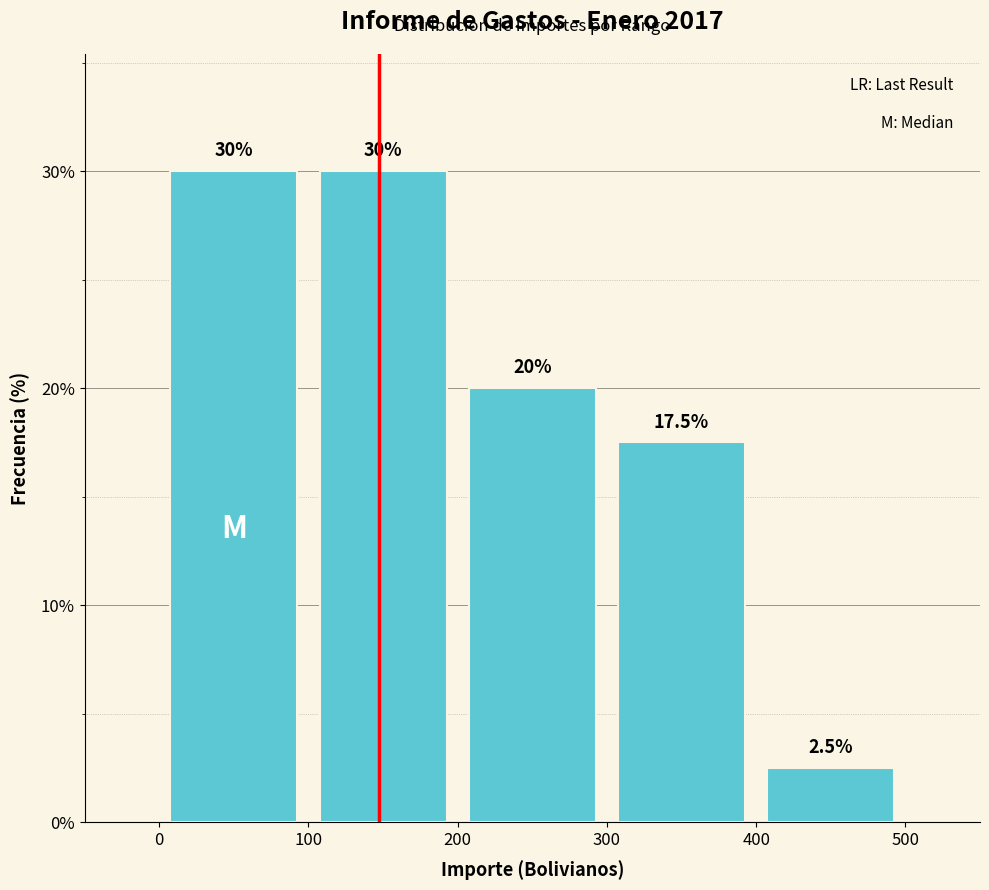

Reading left to right, transcribe this chart: for each bar, give the range it covers on the x-axis and its height.

0 to 100: 30.0
100 to 200: 30.0
200 to 300: 20.0
300 to 400: 17.5
400 to 500: 2.5